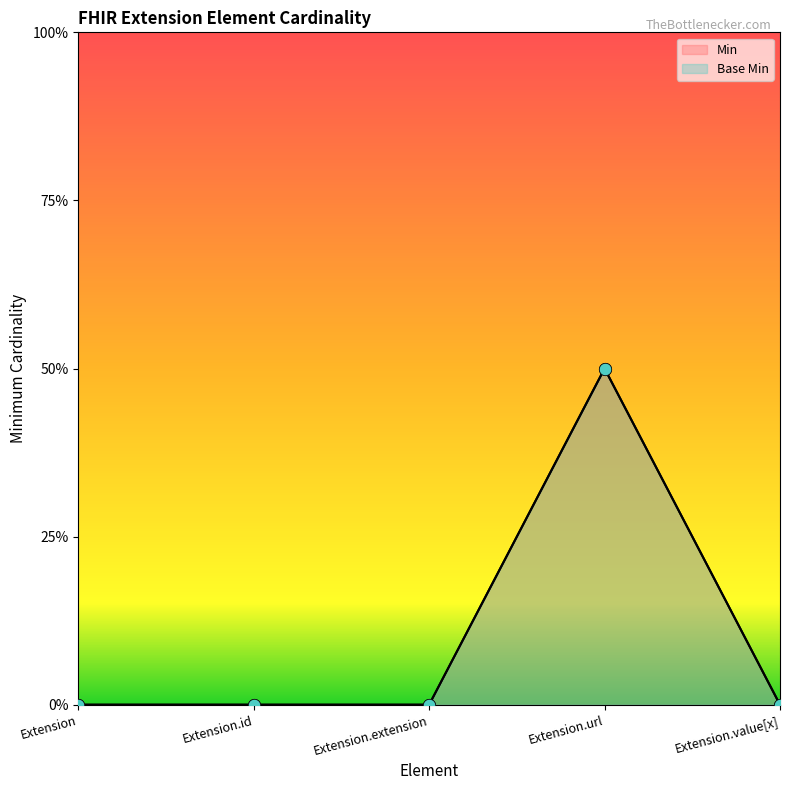

Which series has the widest spread of Y values?

Min